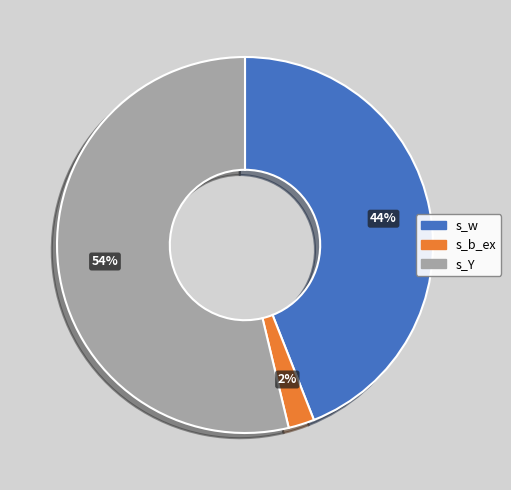

Which has a higher value, s_w or s_b_ex?

s_w